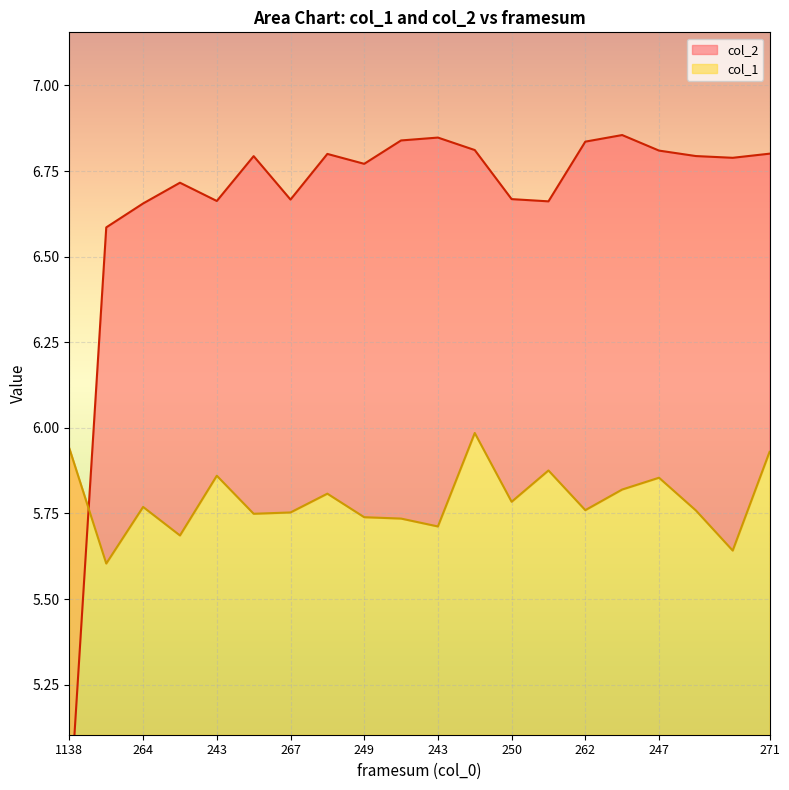

List the series in order of their peak value, highest first.

col_2, col_1